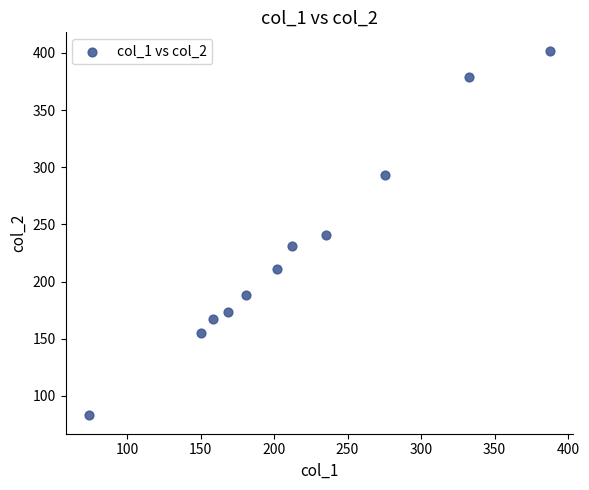

What is the range of Y values (max minus min)?

319.1